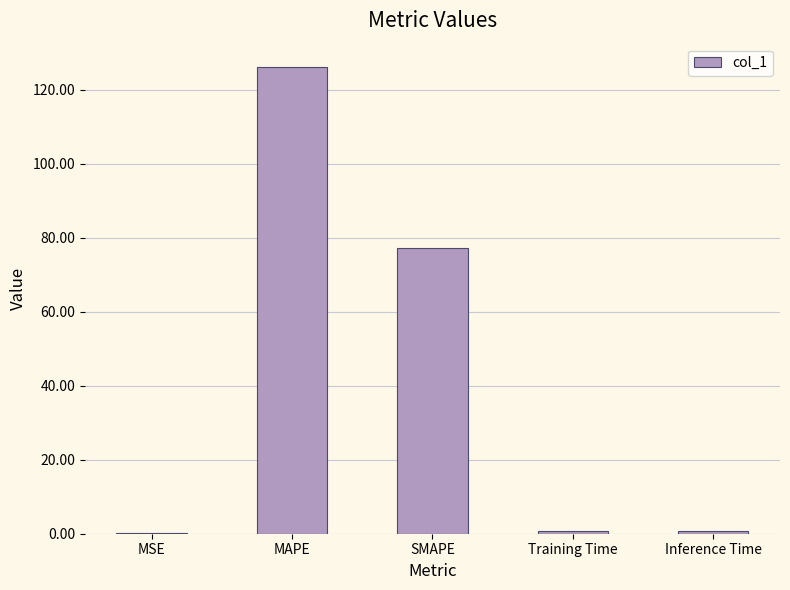

Is it true that the value at Training Time is 0.8?

True